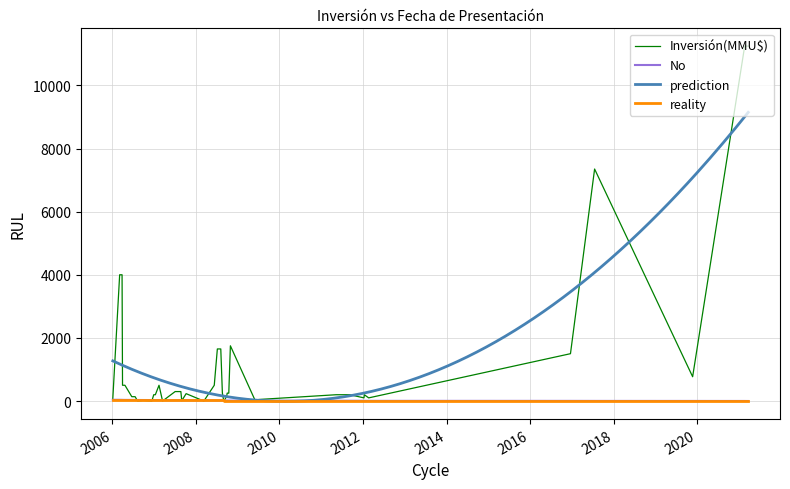

Is it true that the value at 12/01/2007 is 12?

True